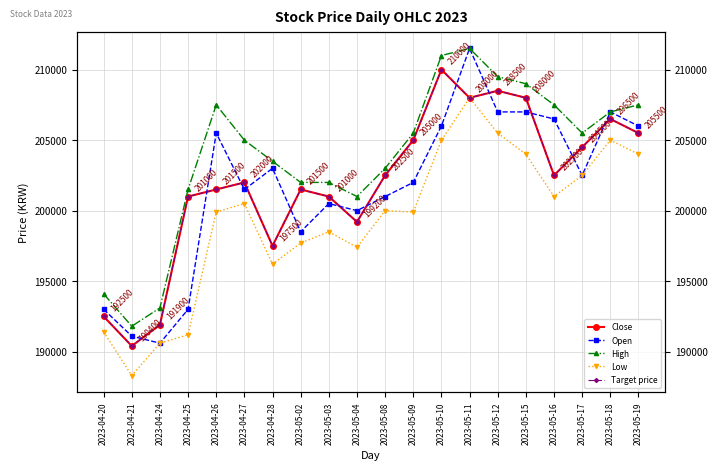

Which category has the highest value in the High series?

2023-05-11